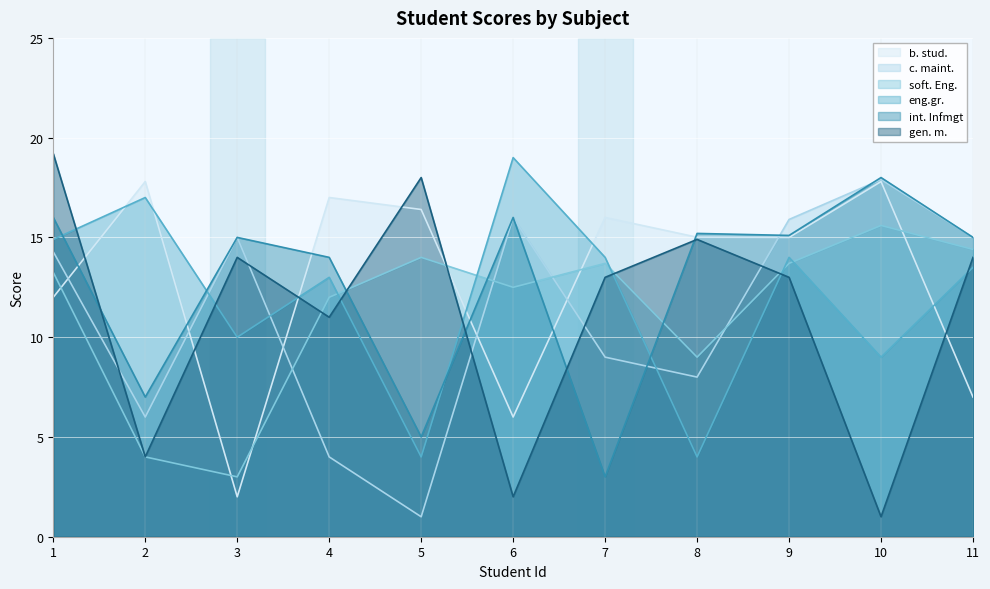

Which series has the widest spread of values?

gen. m.